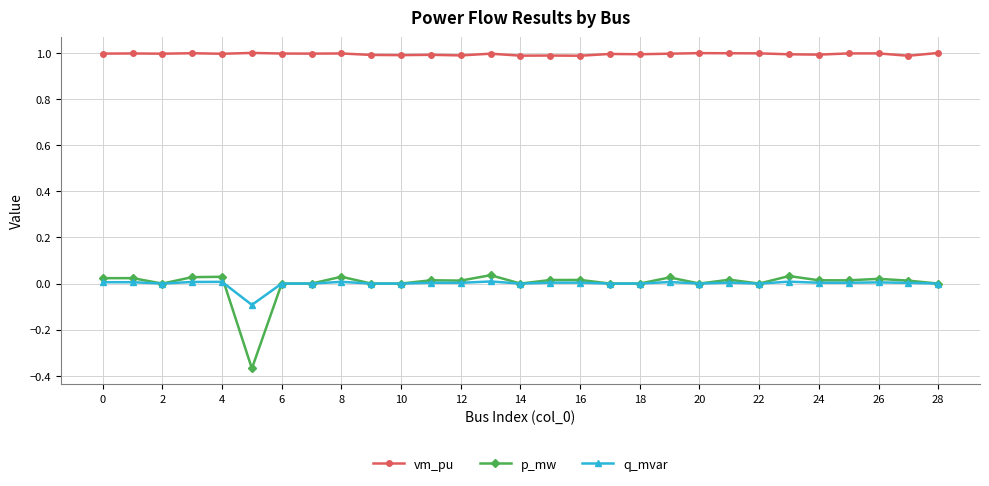

Which series has the largest total across all categories?

vm_pu